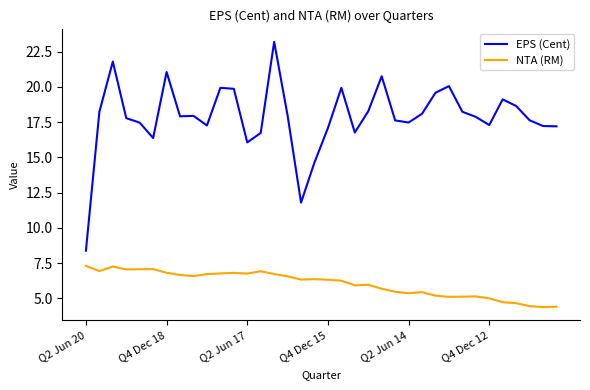

What is the maximum value shown in the chart?

23.2